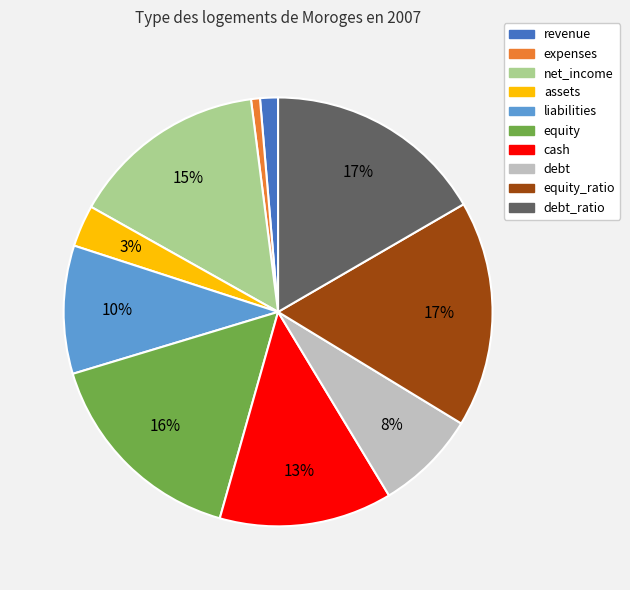

Is there a majority slice in this chart?

No